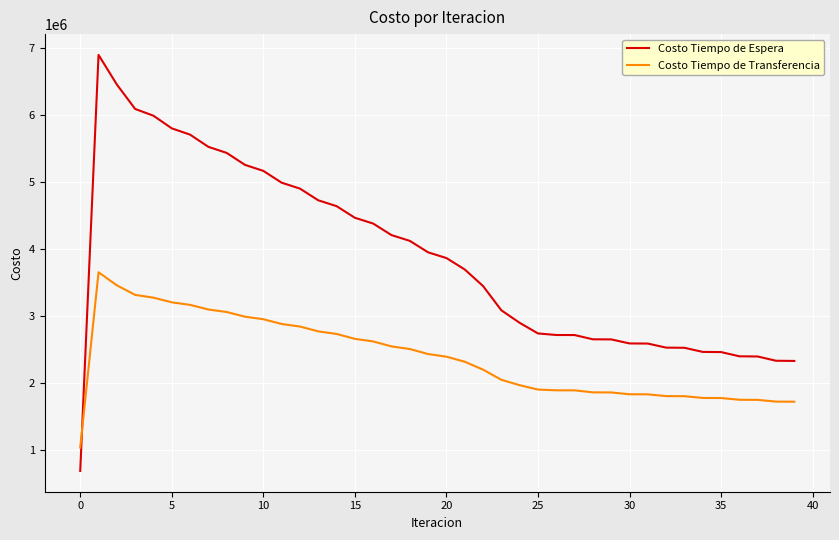

Which series has the largest total across all categories?

Costo Tiempo de Espera